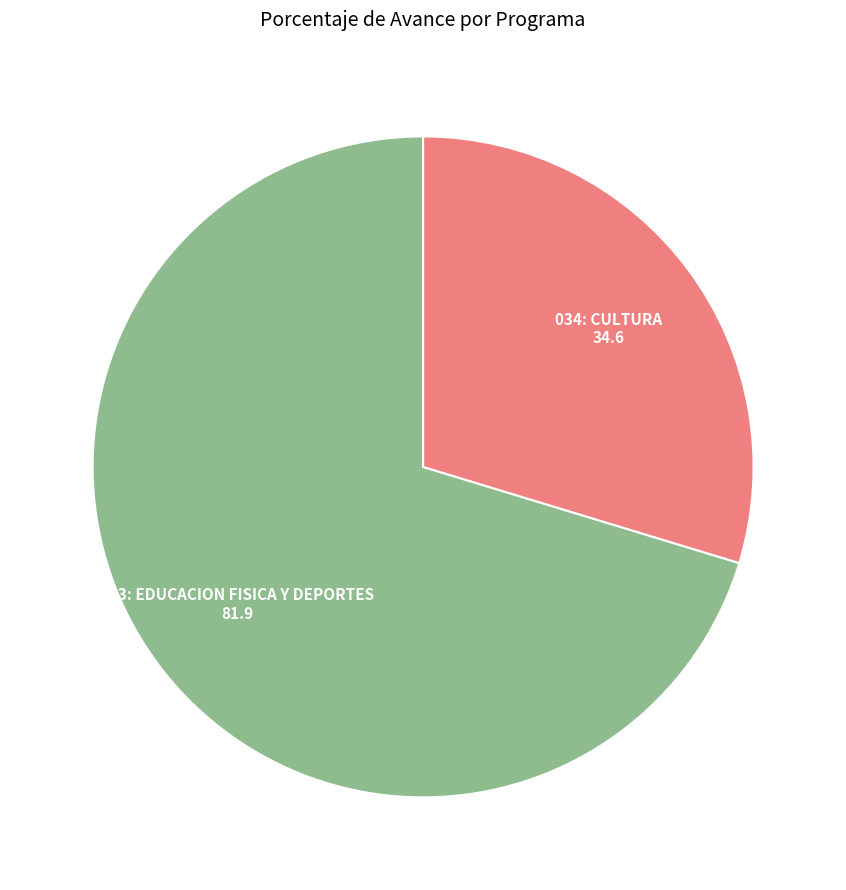

Does any single category account for the majority?

Yes